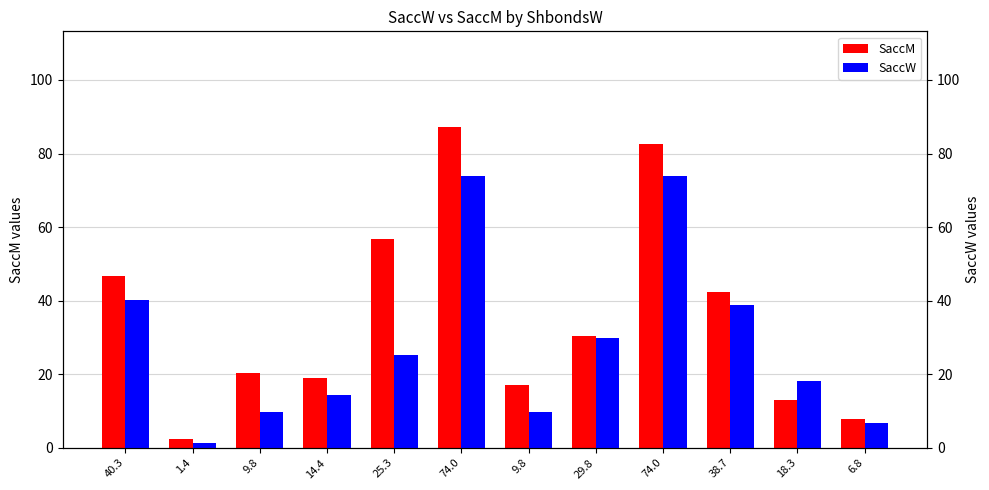

What is the difference between the maximum and minimum values in the SaccM series?

84.8